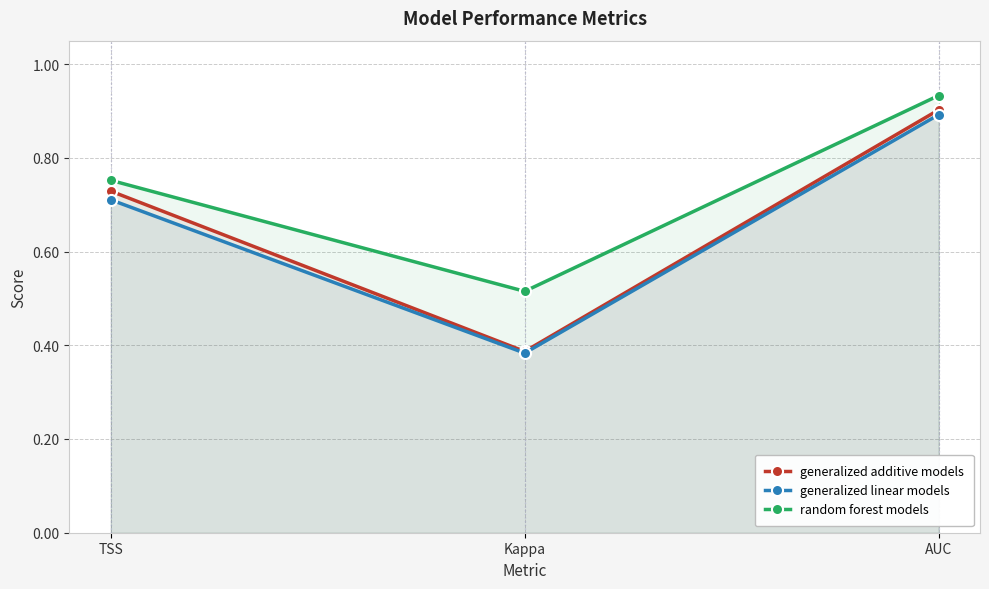

True or false: generalized additive models has a value of 0.4 at Kappa.

True